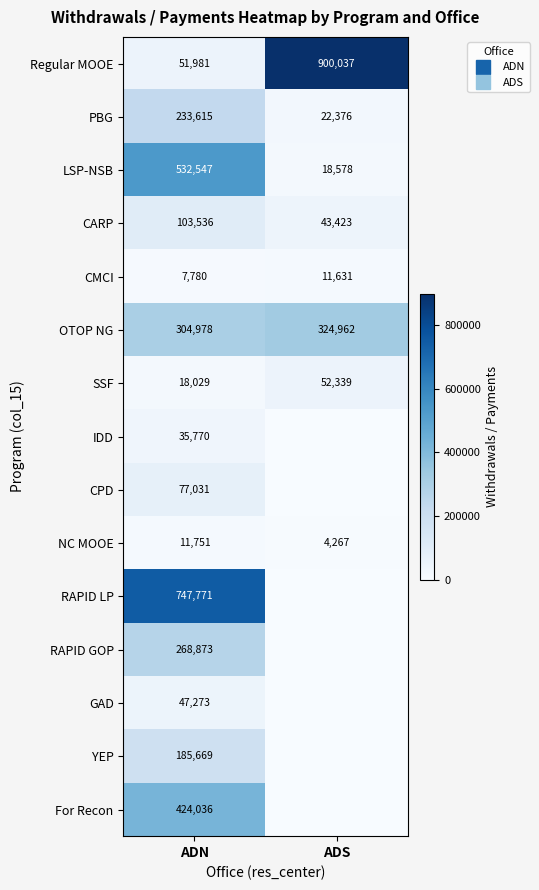

Count the number of categories in the chart.

2